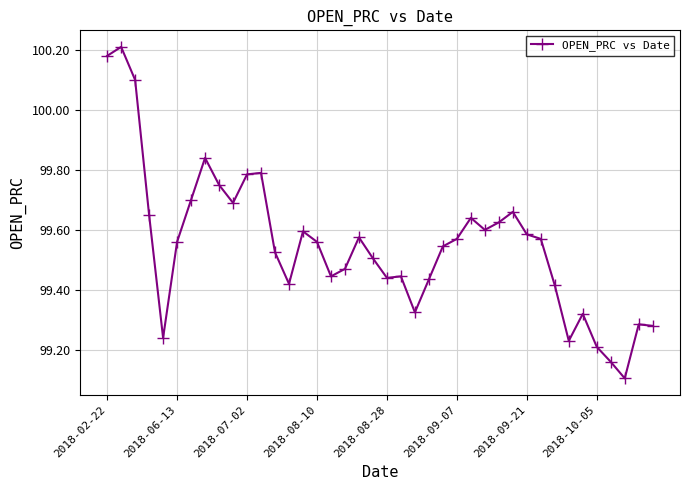

True or false: there are more than 0 points higher than both neighbors.

True